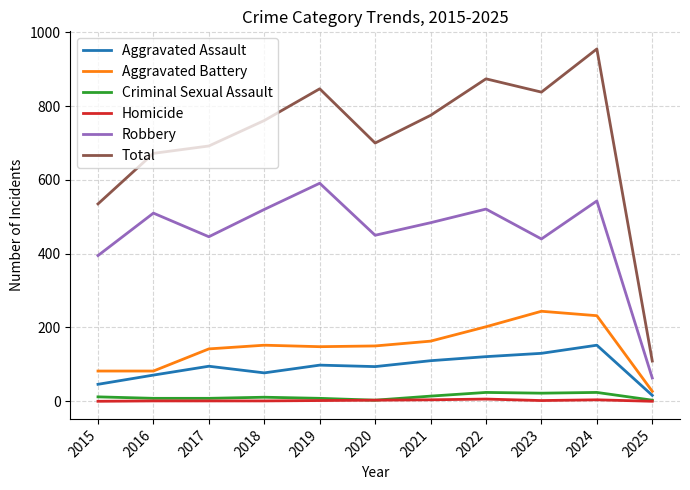

At which category does Aggravated Assault reach its first local valley?

2018